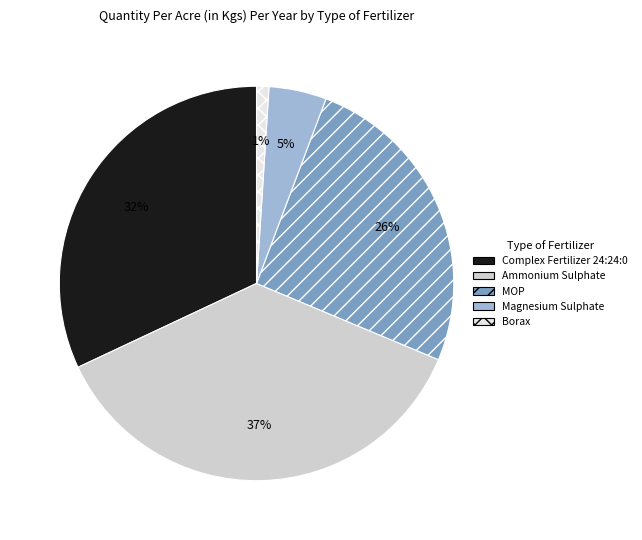

To the nearest percent, what portion does MOP represent?

26%